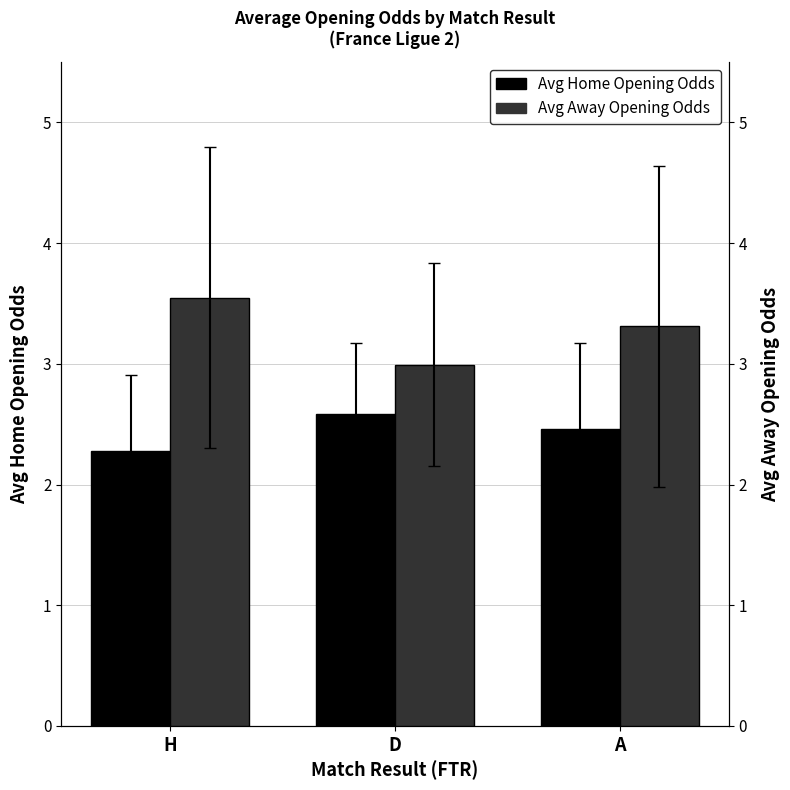

How many values in the Avg Away Opening Odds series exceed 3?

2